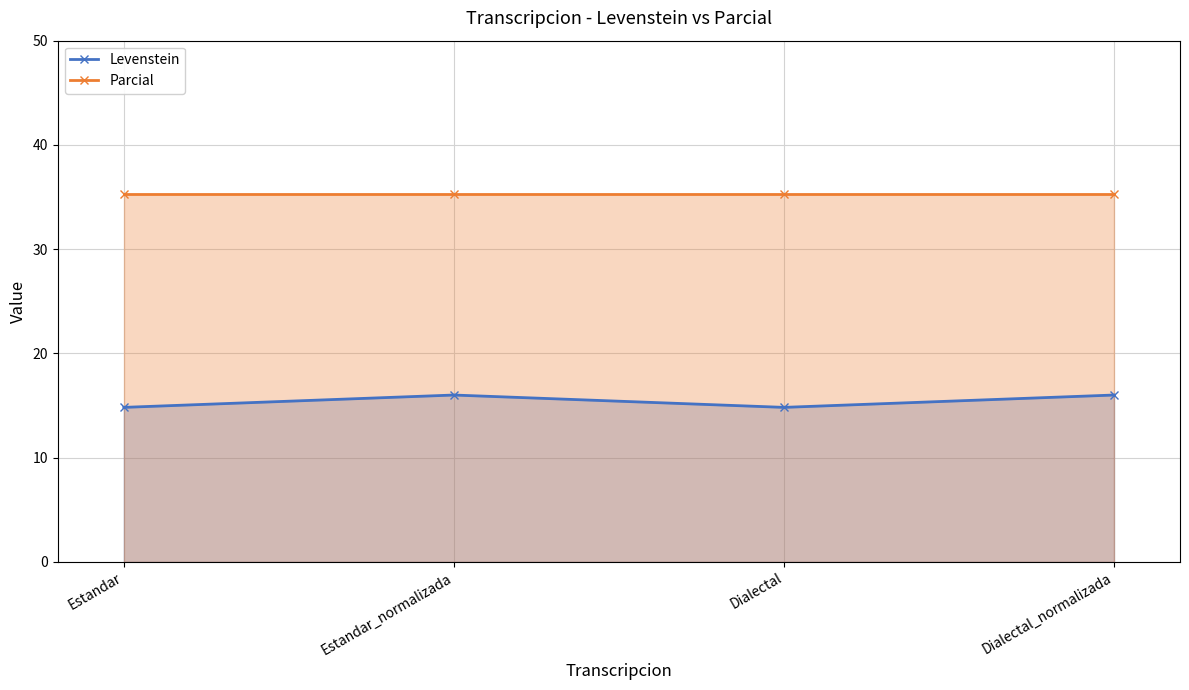

True or false: Parcial has a value of 35.3 at Dialectal_normalizada.

True